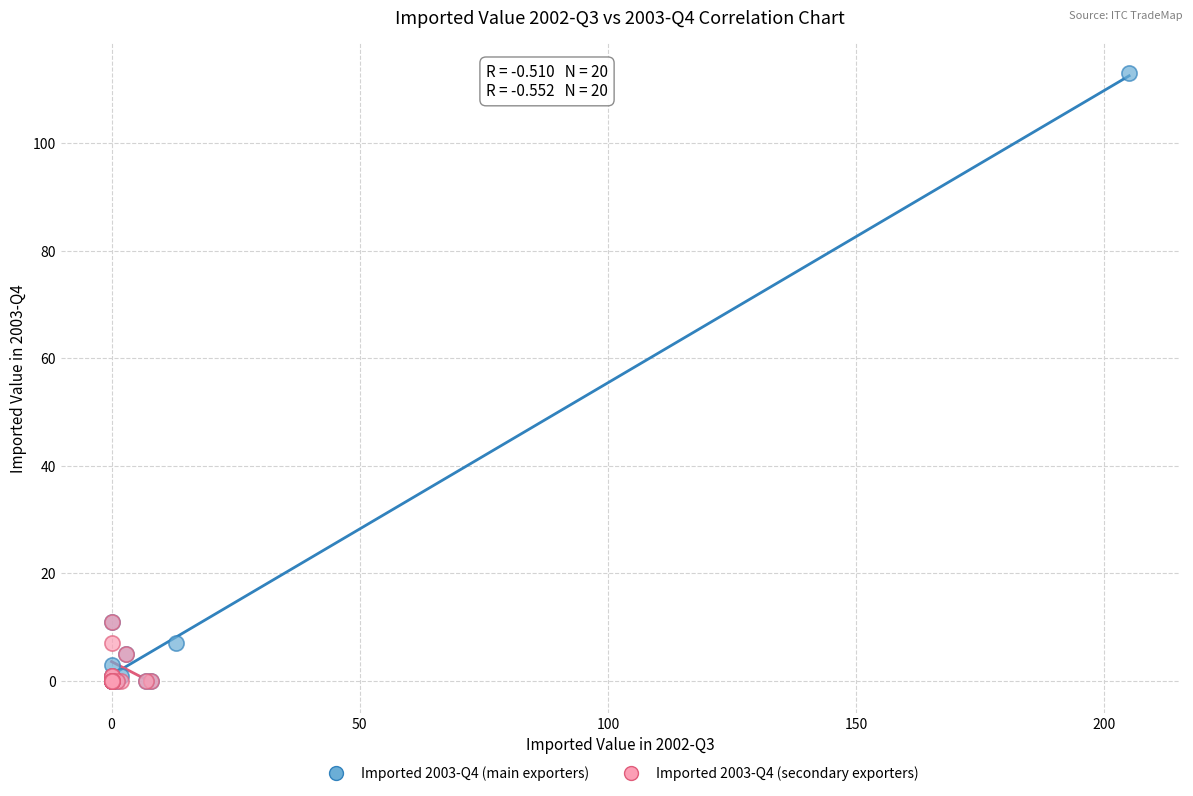

Which series contains the highest Y value?

Imported 2003-Q4 (main exporters)